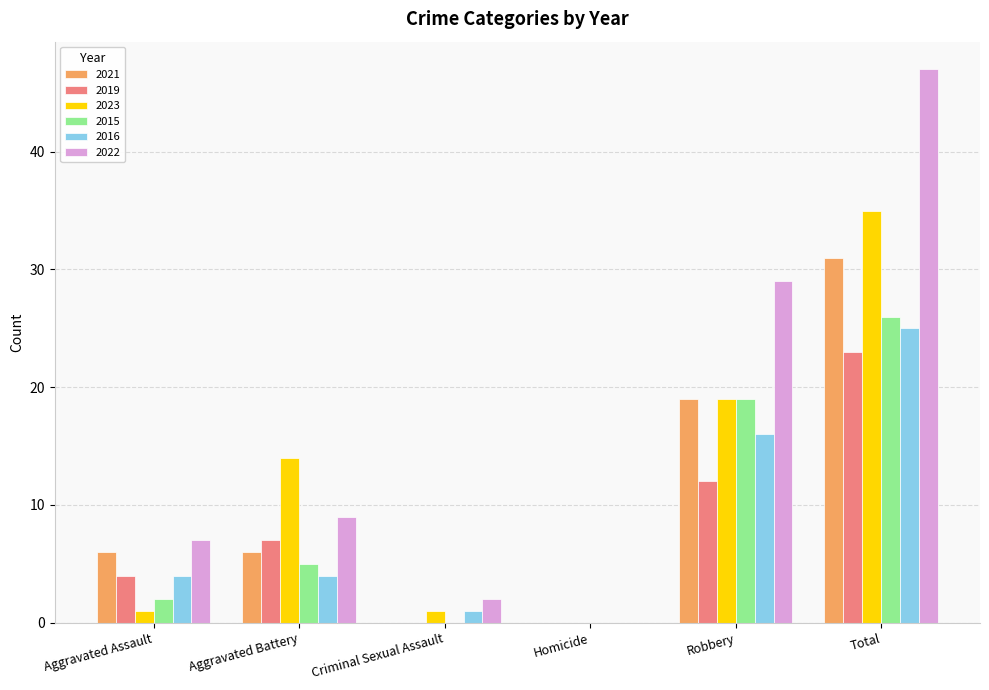

What is the sum of the 2023 values at Aggravated Assault and Robbery?

20